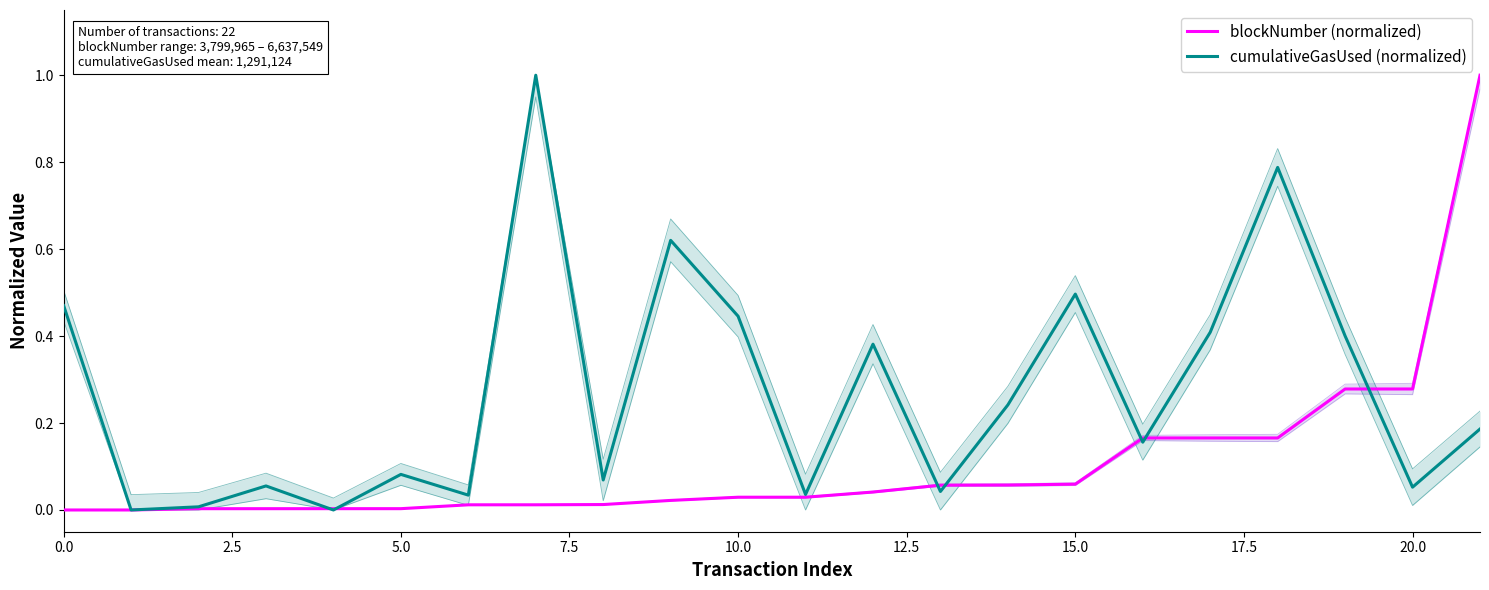

Which series ends up on top after the final intersection of blockNumber (normalized) and cumulativeGasUsed (normalized)?

blockNumber (normalized)